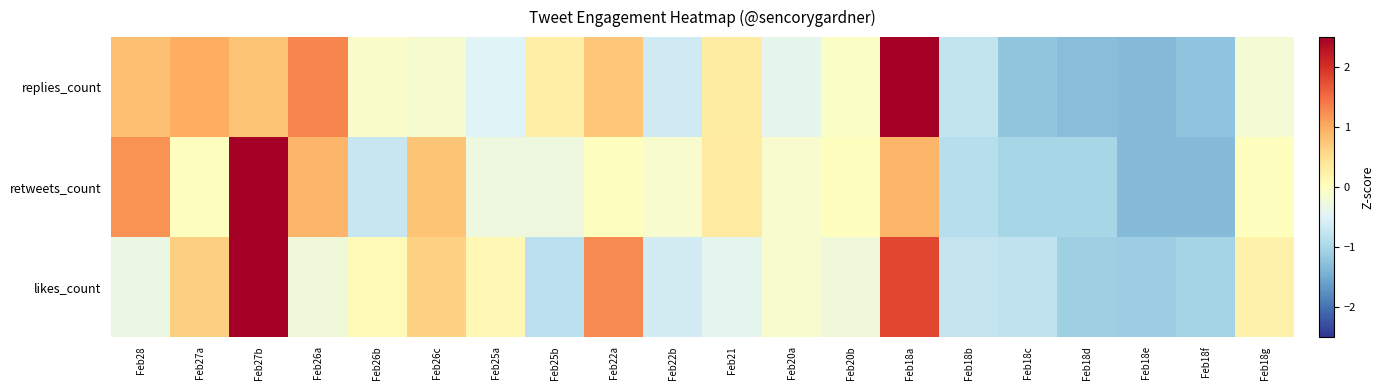

At how many categories does at least one series exceed 0?

13